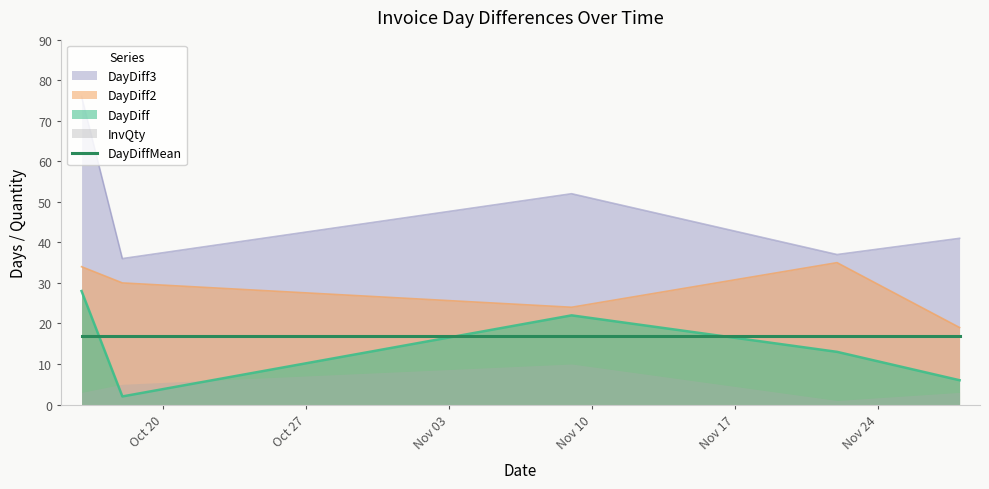

At which category does the chart reach its minimum across all series?

2017-10-18